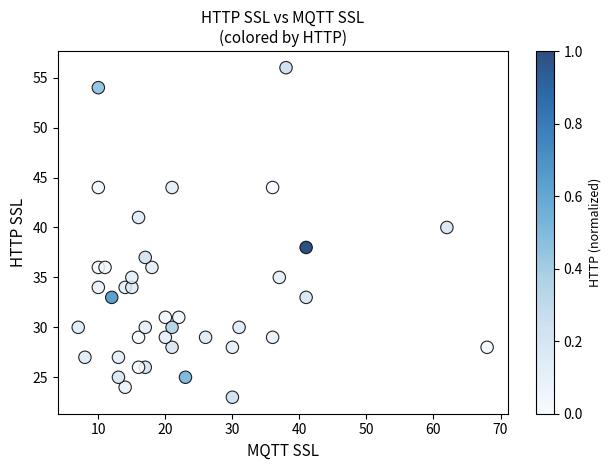

What is the range of X values (max minus min)?

61